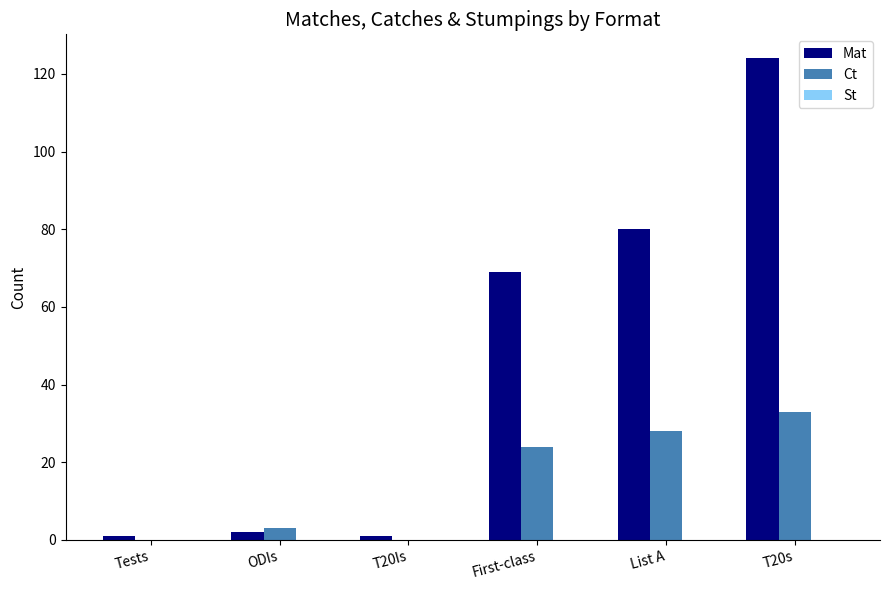

Is it true that Ct equals 24 at First-class?

True